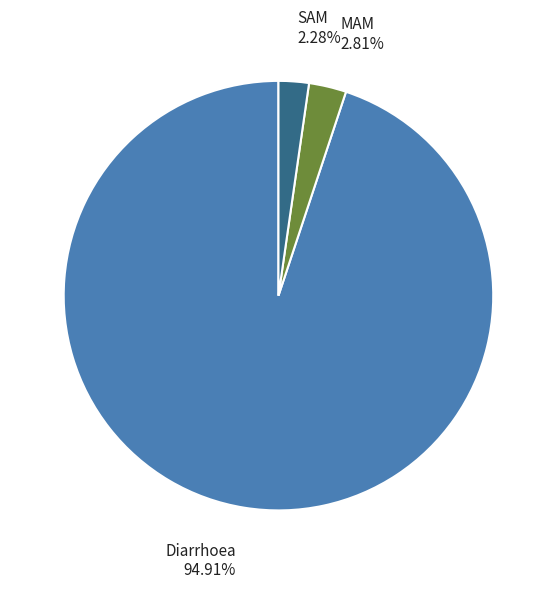

Does any single category account for the majority?

Yes